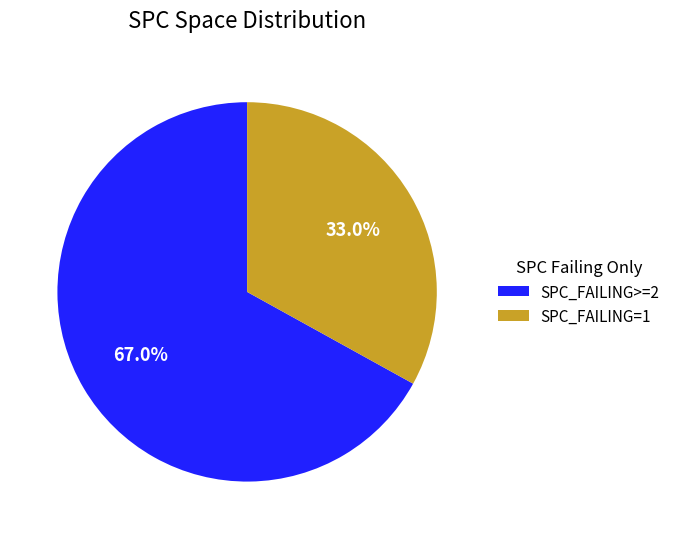

Rank the categories by value from lowest to highest.

SPC_FAILING=1, SPC_FAILING>=2